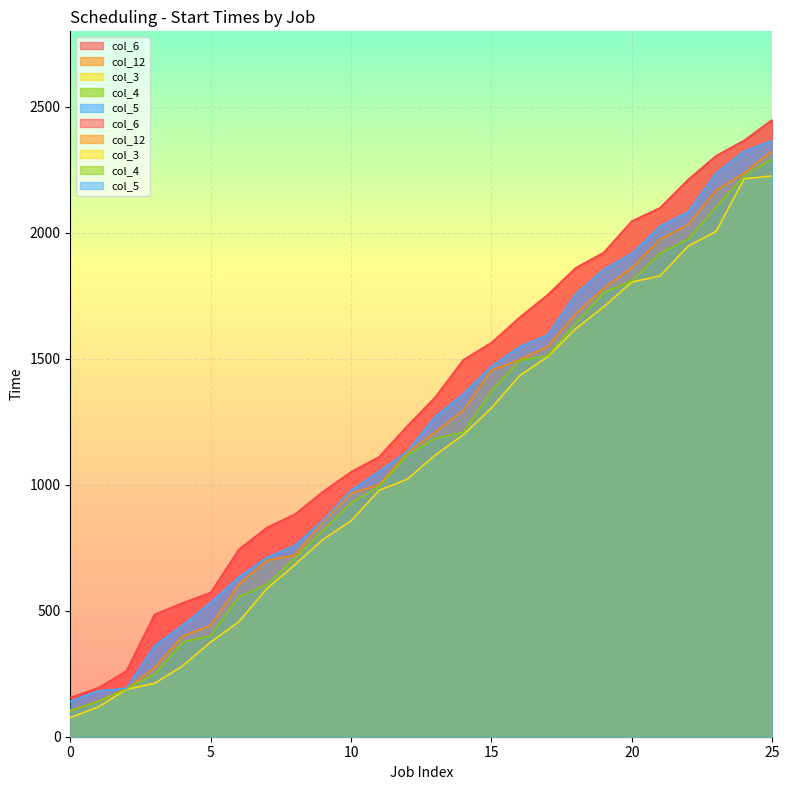

At which category is the sum across all series the highest?

25